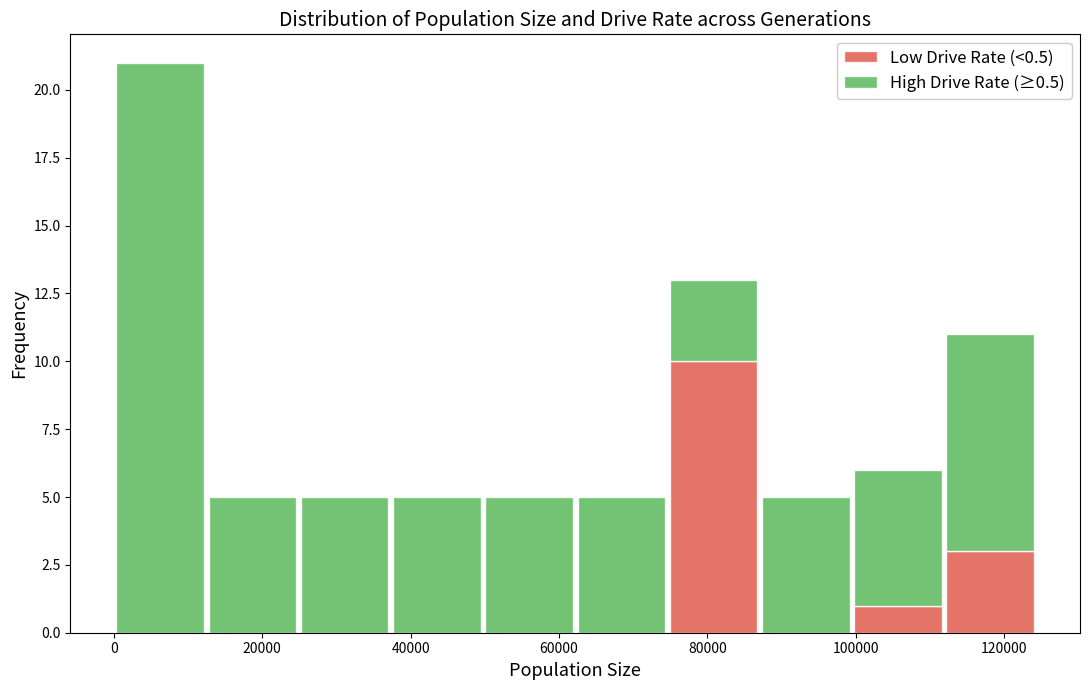

Which range on the x-axis has the tallest stacked bar (by total height)?

0 to 12000